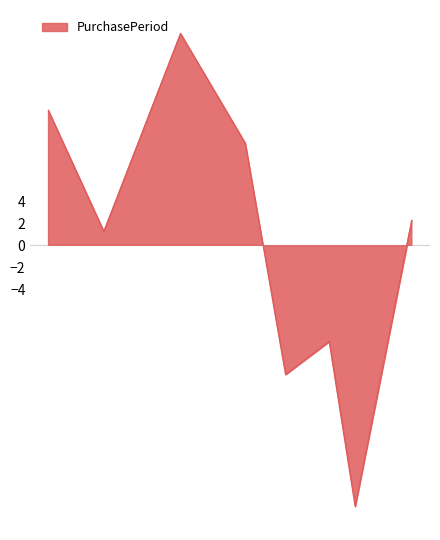

Rank the categories by value from lowest to highest.

2017-10-20, 2017-08-22, 2017-09-28, 2017-03-21, 2017-12-07, 2017-07-19, 2017-02-02, 2017-05-25